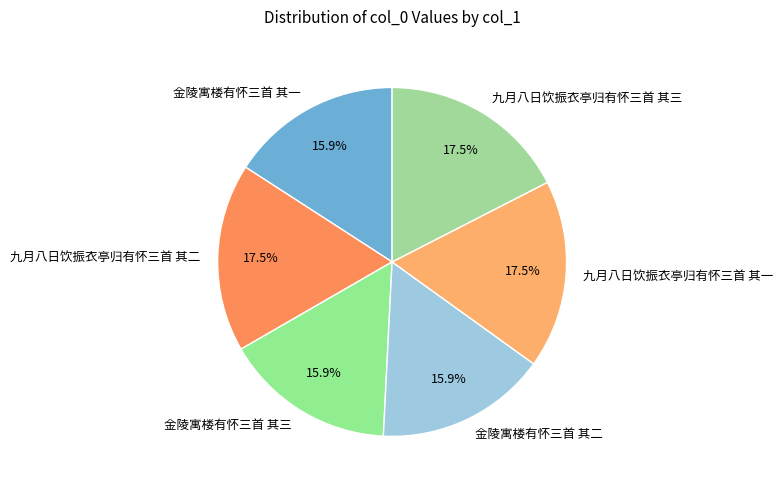

Is it true that 金陵寓楼有怀三首 其一 is 16% of the pie?

True